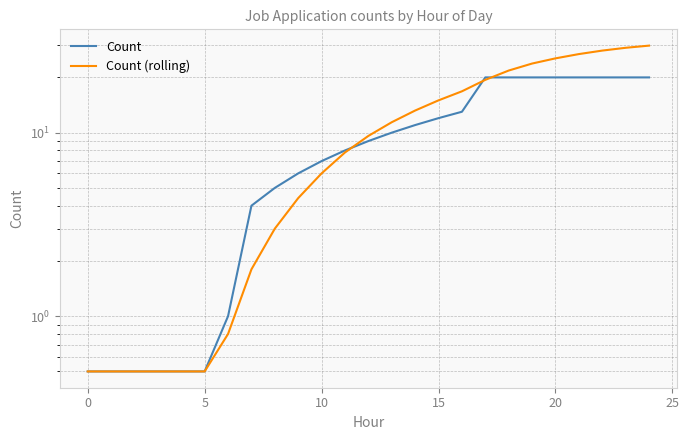

What is the maximum value for Count?

20.0